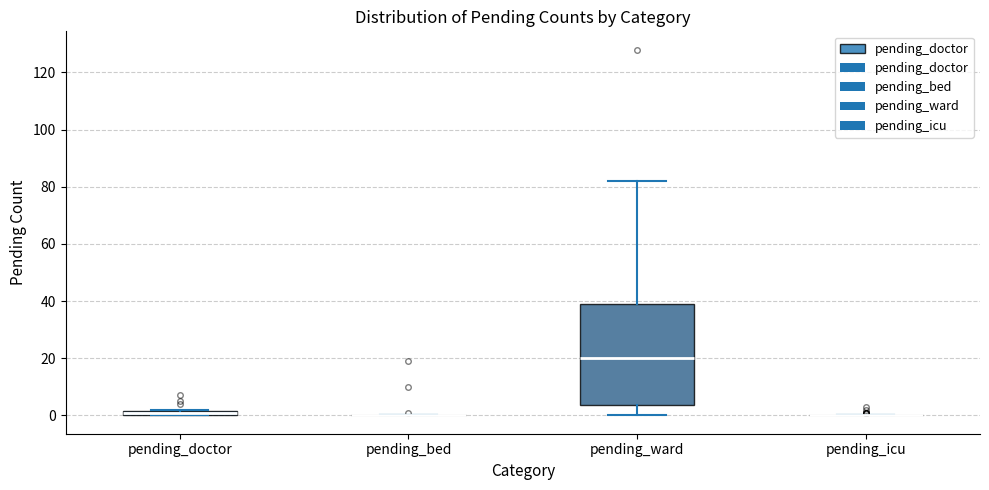

Which box is the tallest, from its lower edge to its upper edge?

pending_ward